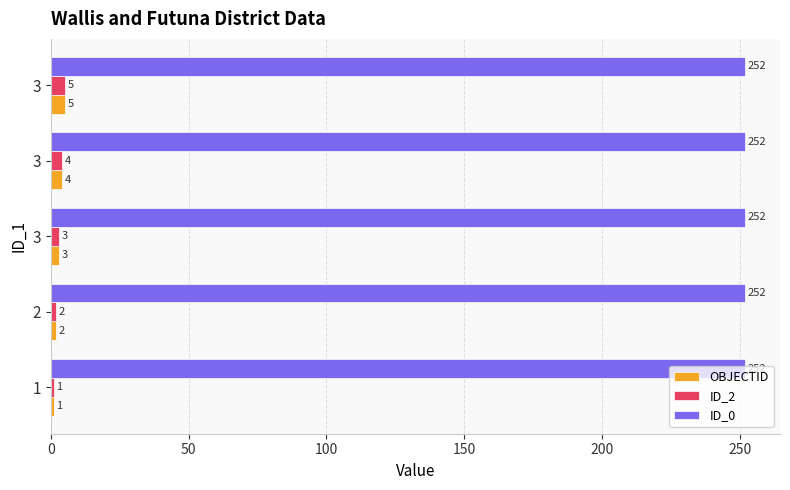

What are all the series names shown in the legend?

OBJECTID, ID_2, ID_0